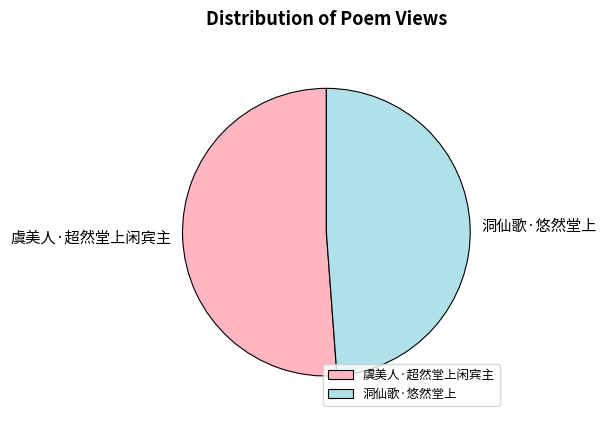

Which slice represents more than half of the pie?

虞美人·超然堂上闲宾主